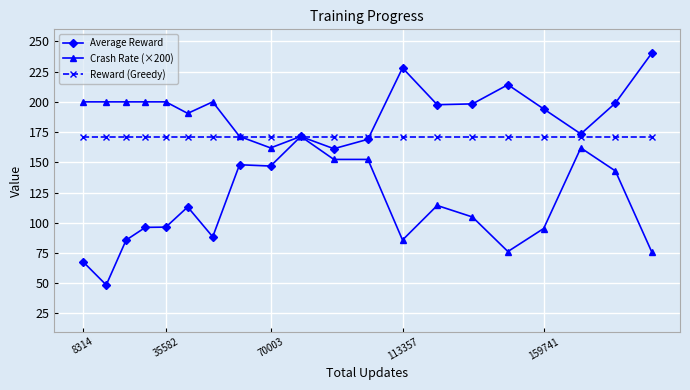

Rank the series by their maximum value, from highest to lowest.

Average Reward, Crash Rate (×200), Reward (Greedy)